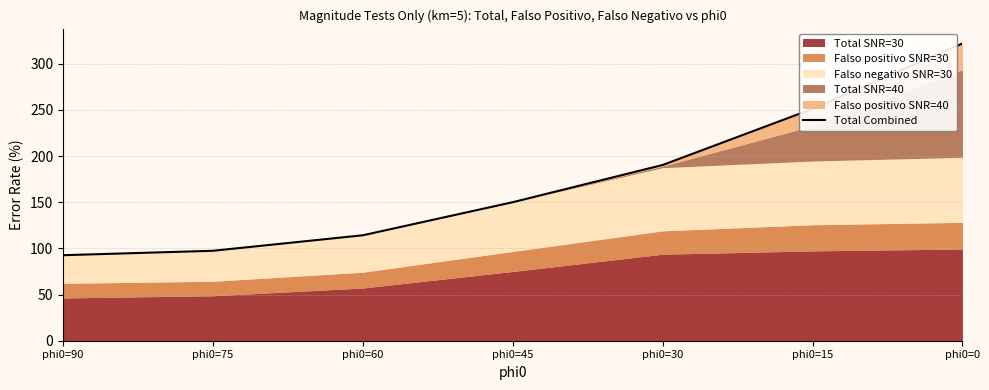

Rank the categories by value from lowest to highest.

phi0=90, phi0=75, phi0=60, phi0=45, phi0=30, phi0=15, phi0=0